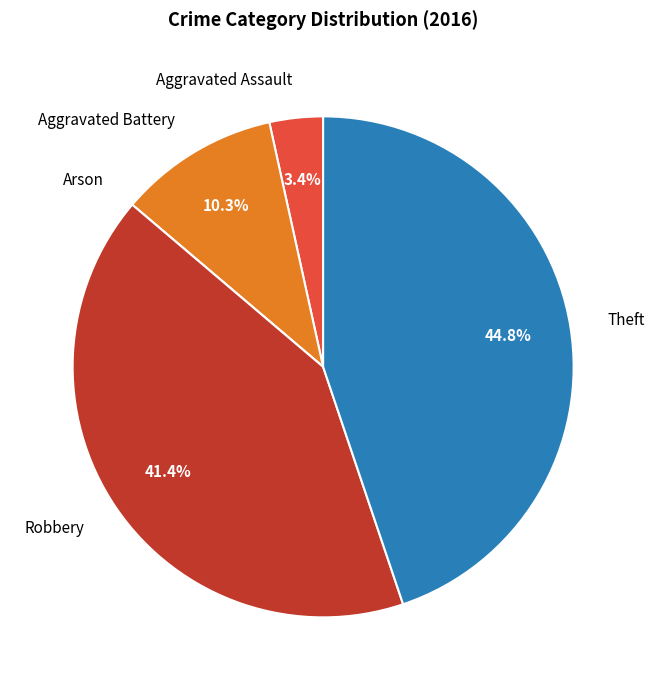

Is there a majority slice in this chart?

No